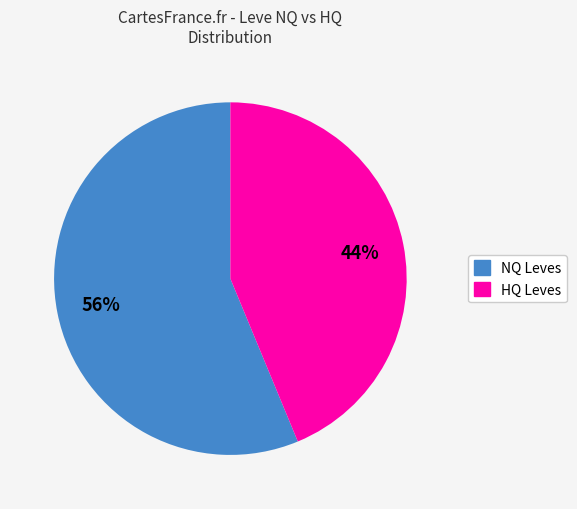

To the nearest percent, what is the average slice percentage?

50%